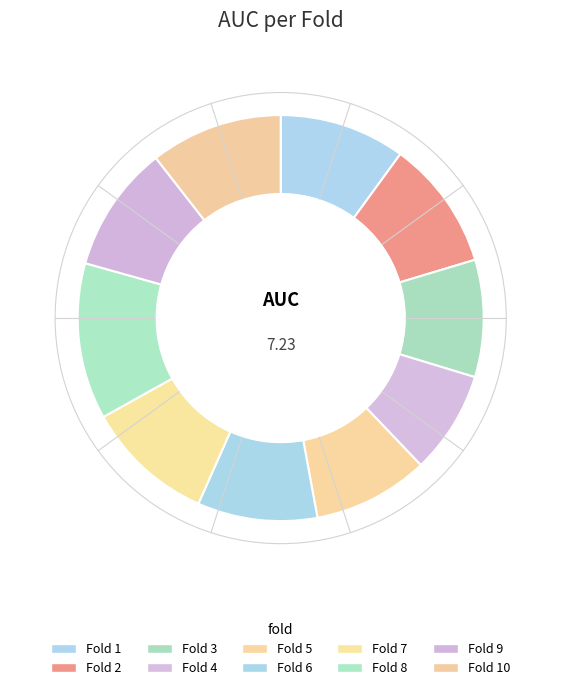

To the nearest percent, what is the average slice percentage?

10%